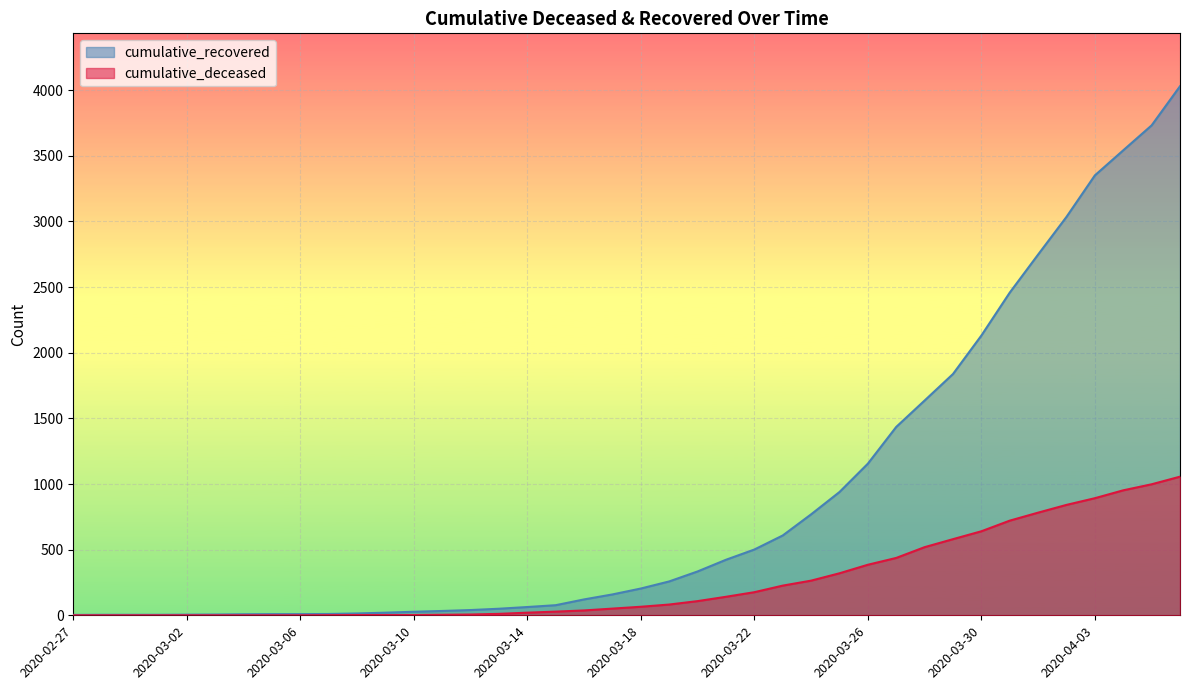

How many data points in cumulative_recovered are less than 204?

20